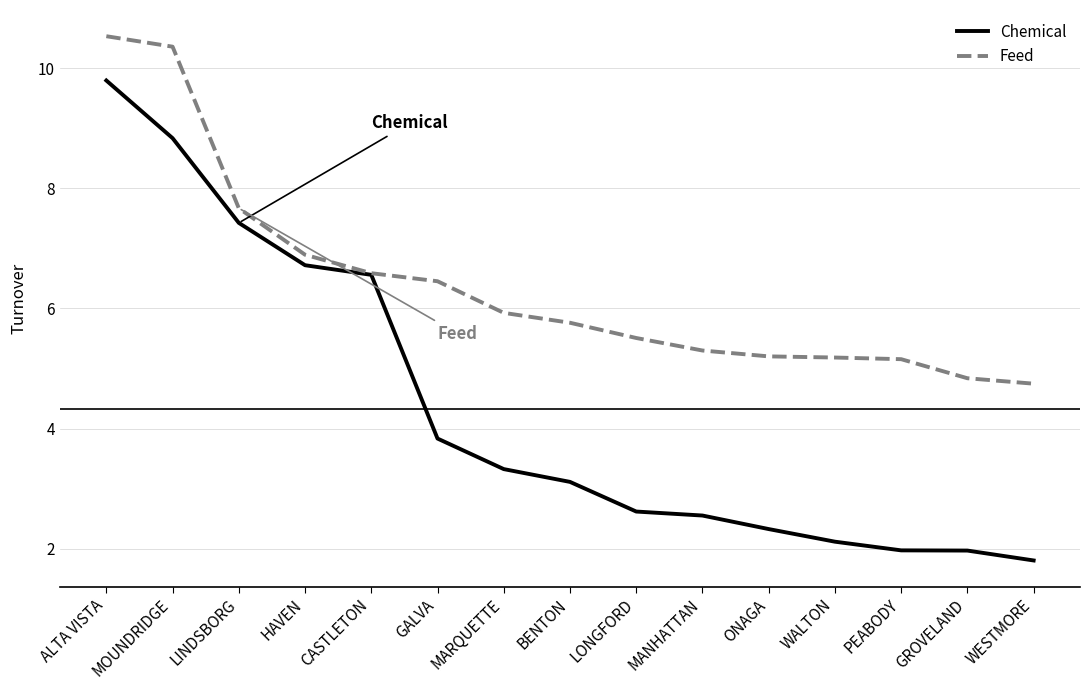

What position from the left is CASTLETON?

5